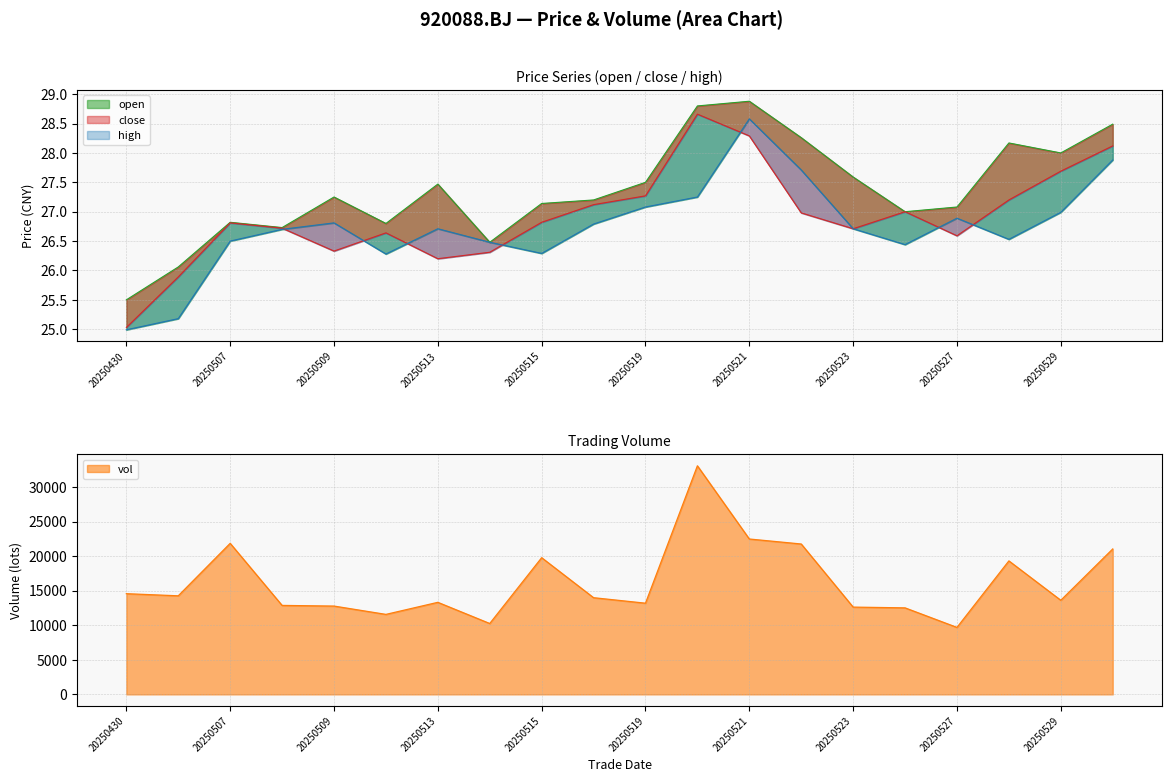

How many values in the close series are below 26?

2